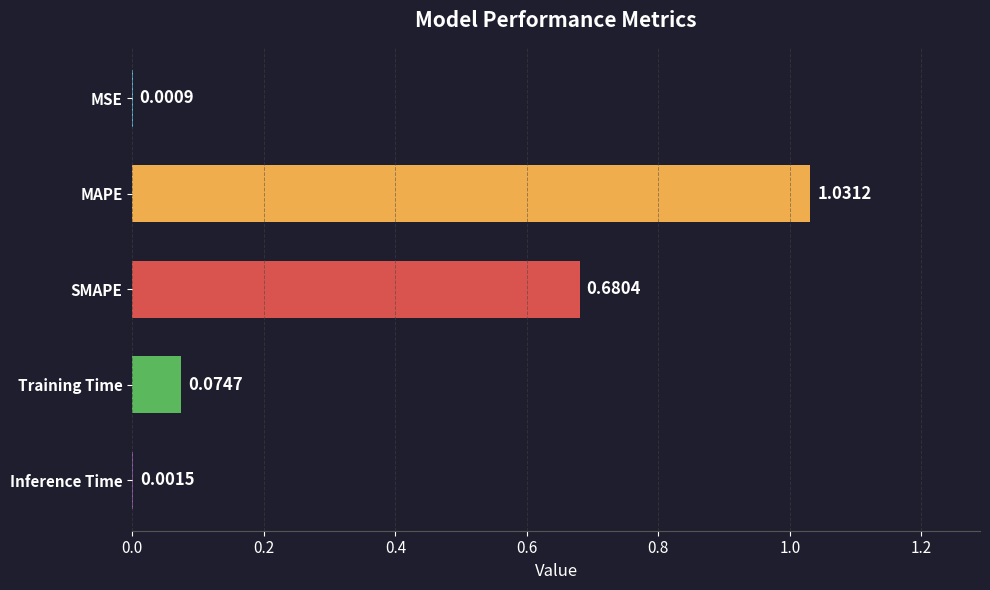

What is the sum of all values?

1.8